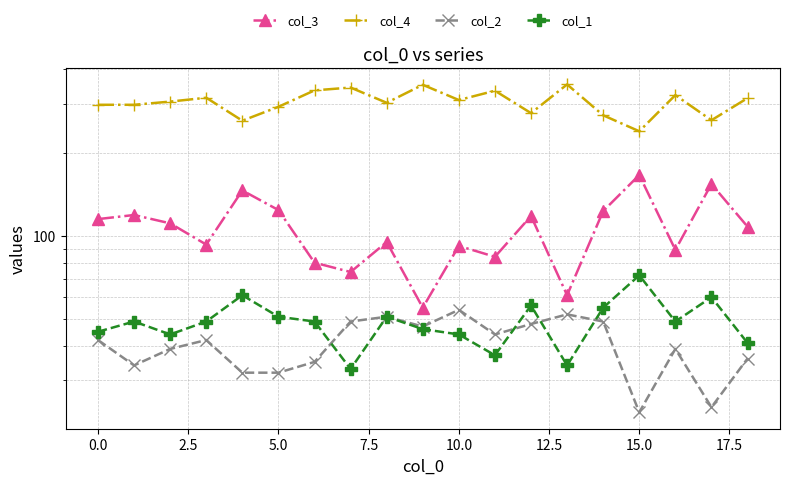

The col_2 series shows 64 at 18. True or false?

False